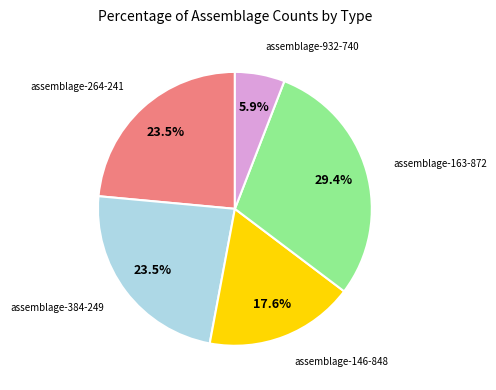

What portion of the pie excludes assemblage-163-872?

70.6%